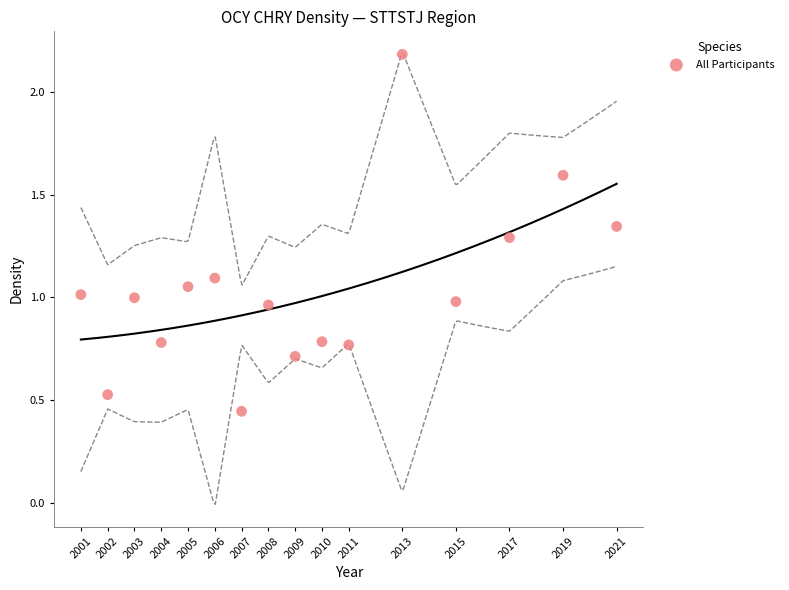

What is the range of Y values (max minus min)?

1.7